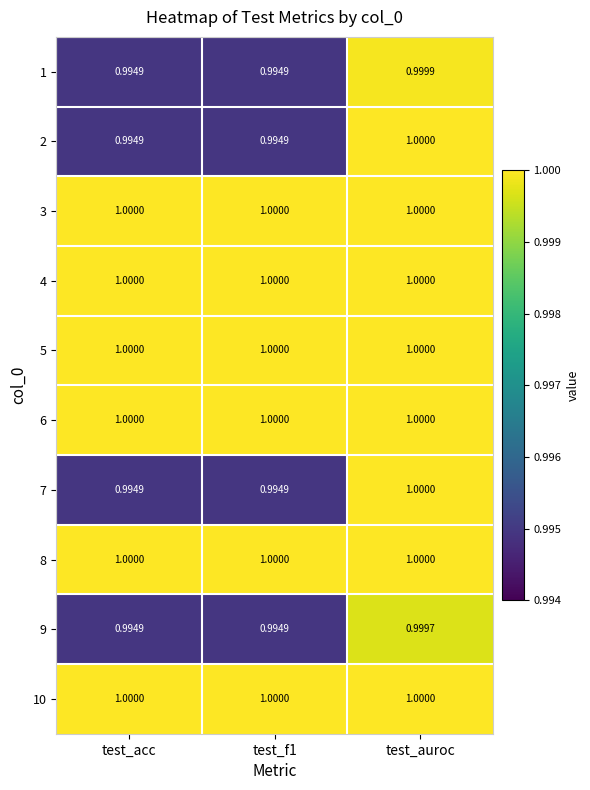

At which category is the sum across all series the highest?

test_auroc